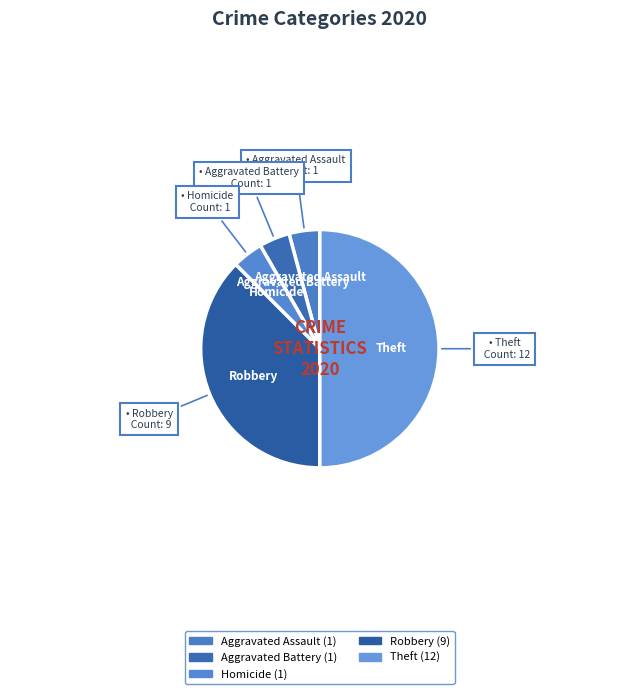

How many segments does this pie chart have?

5